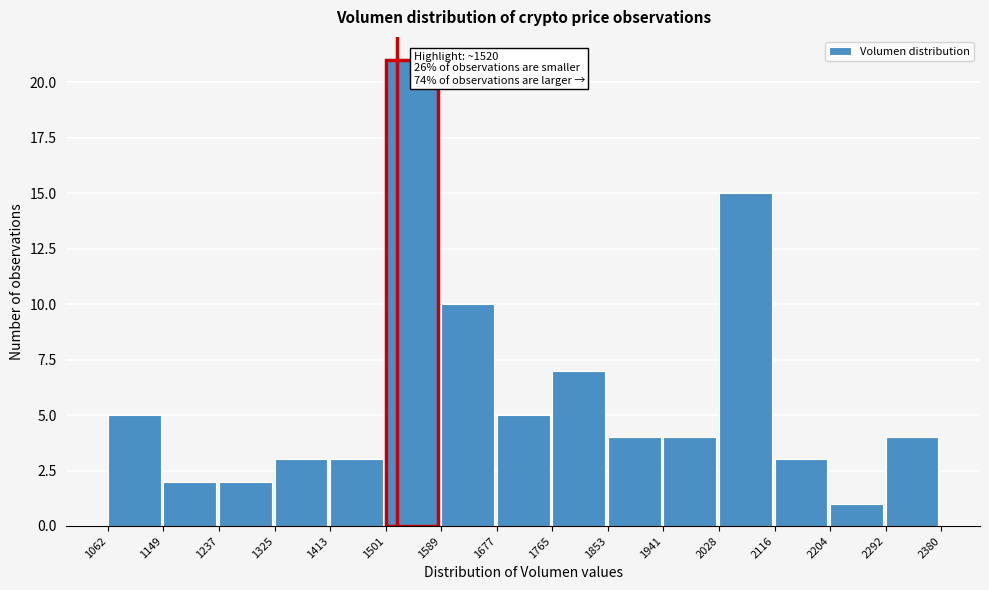

Over which range of the x-axis is the bar tallest?

1501 to 1589